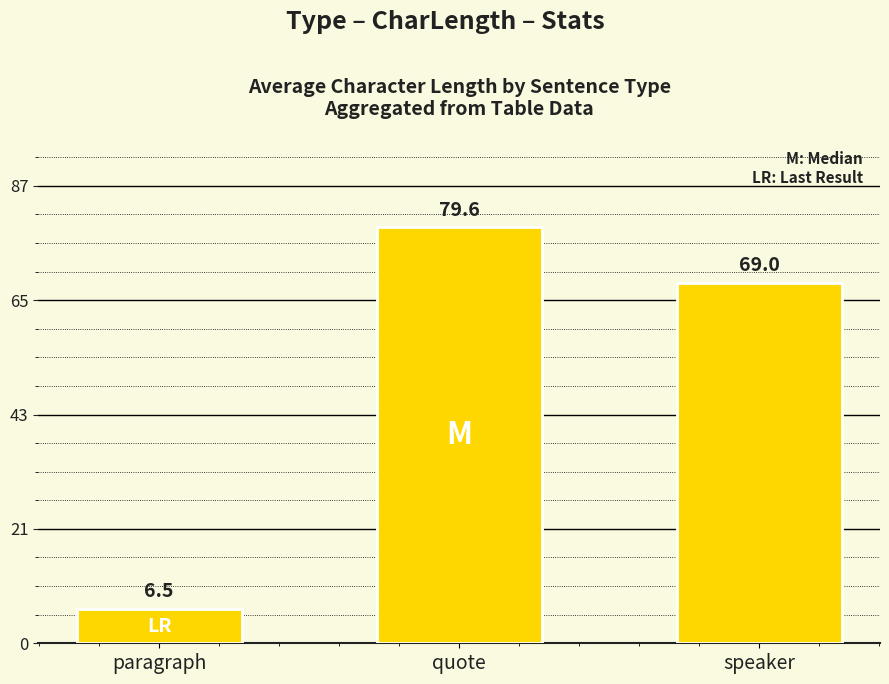

Rank the categories by value from highest to lowest.

quote, speaker, paragraph